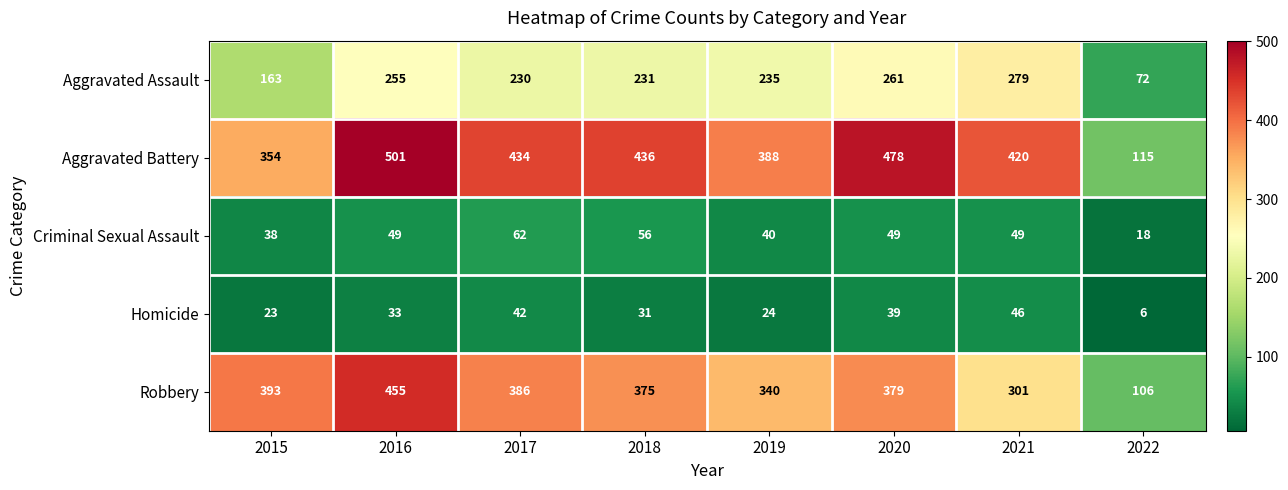

What is the minimum value shown in the chart?

6